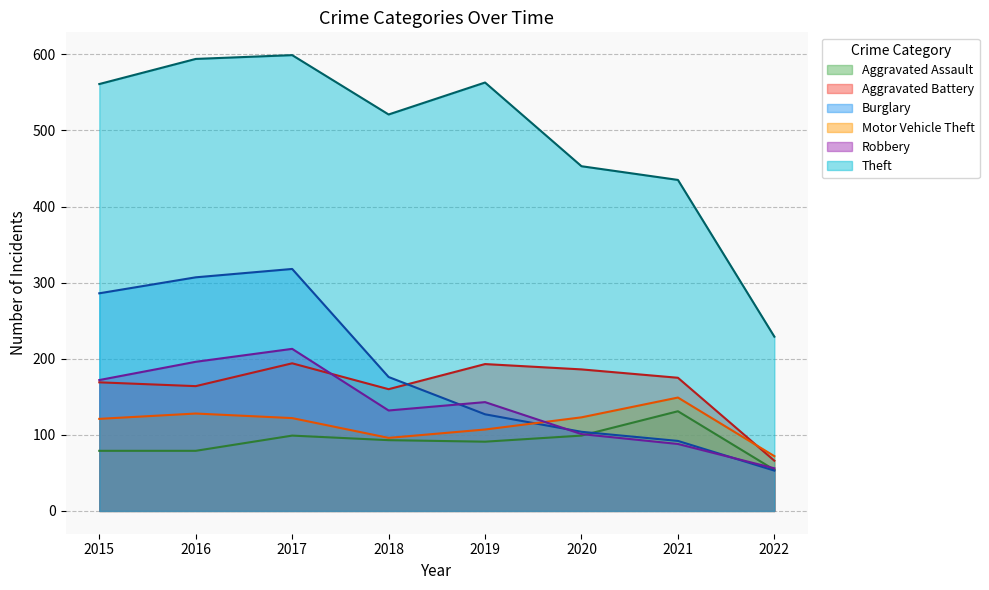

What is the value of the Theft point at the 6th from the left?

453